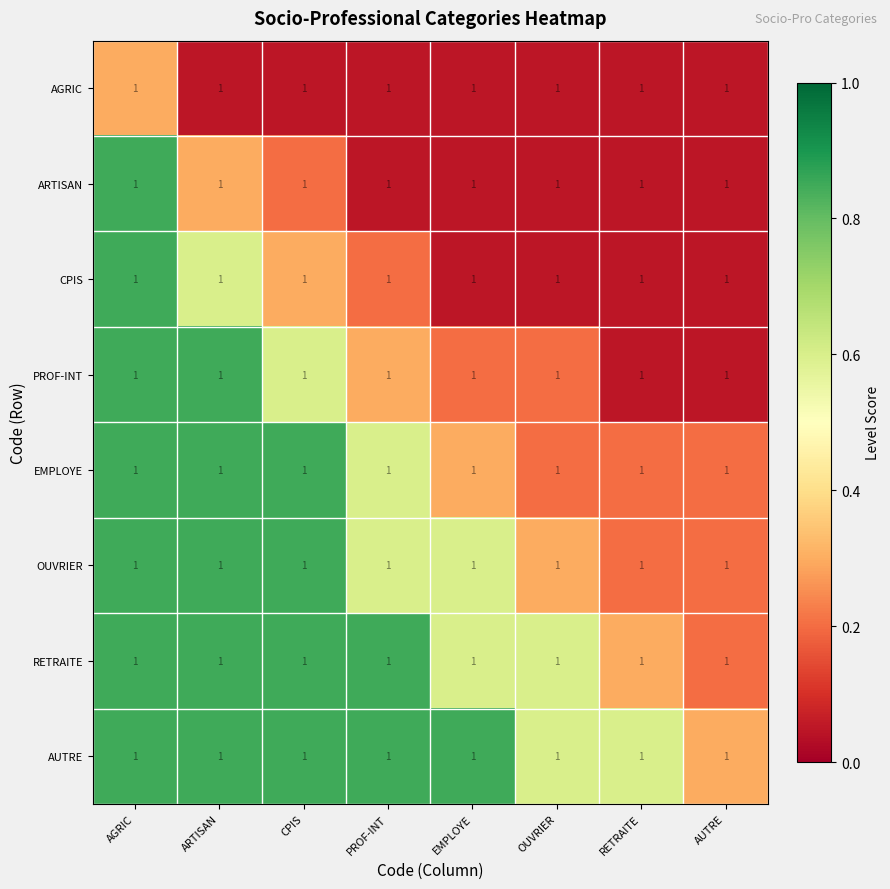

What is the approximate value of CPIS at PROF-INT?

0.2